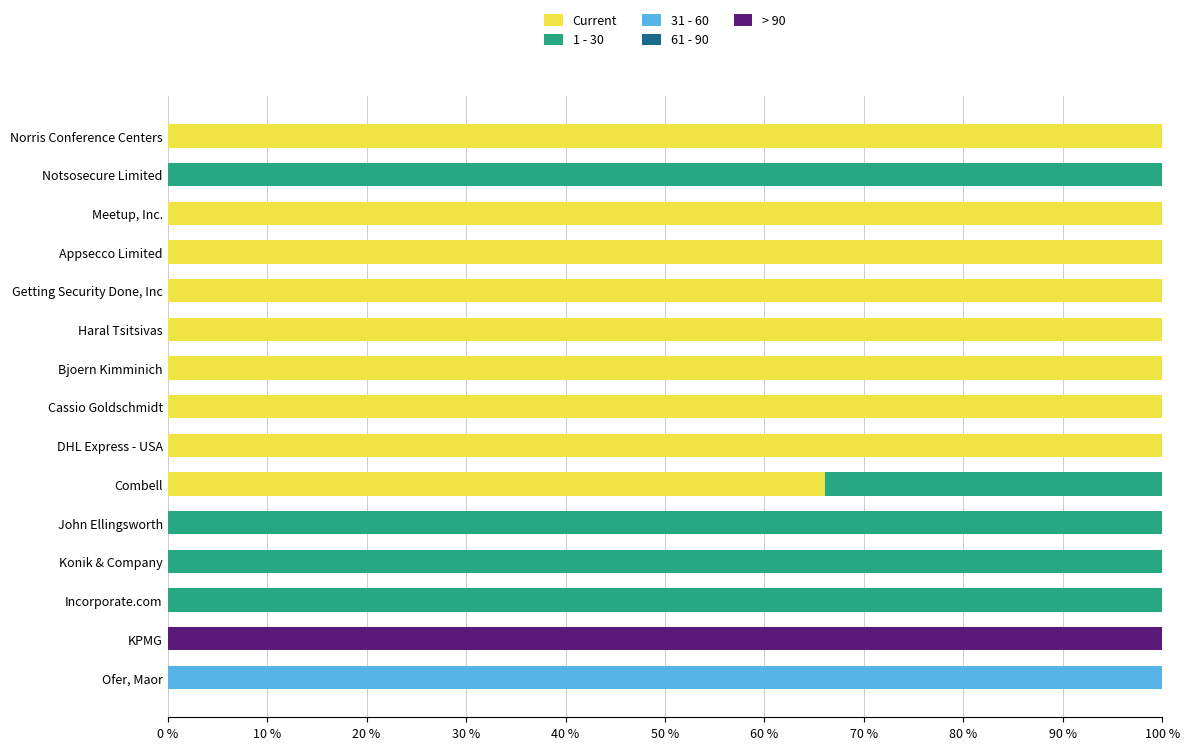

What is the highest value of the Current series?

100.0